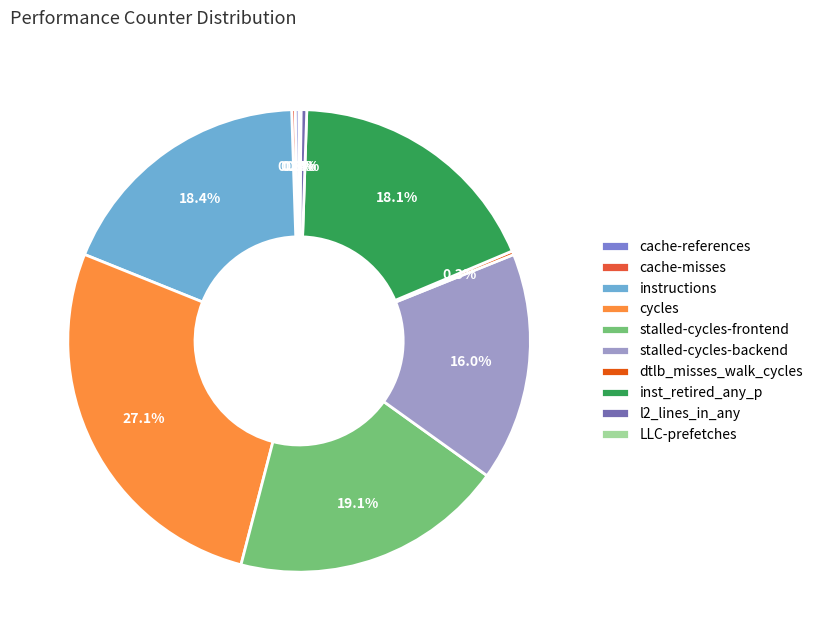

What is the largest slice in the pie chart?

cycles